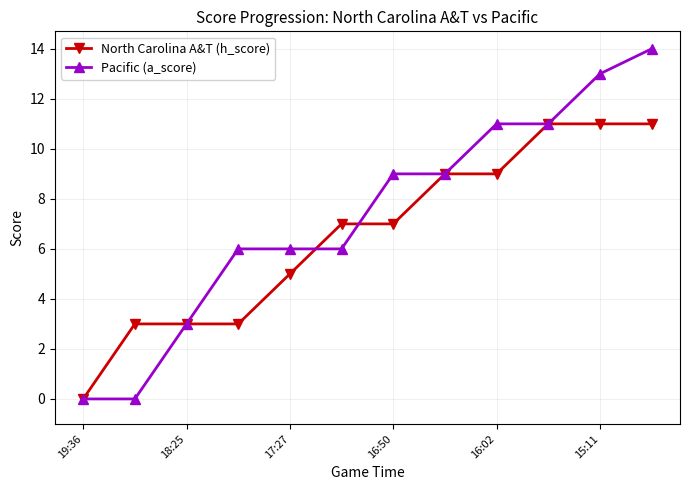

Which series has the widest spread of values?

Pacific (a_score)